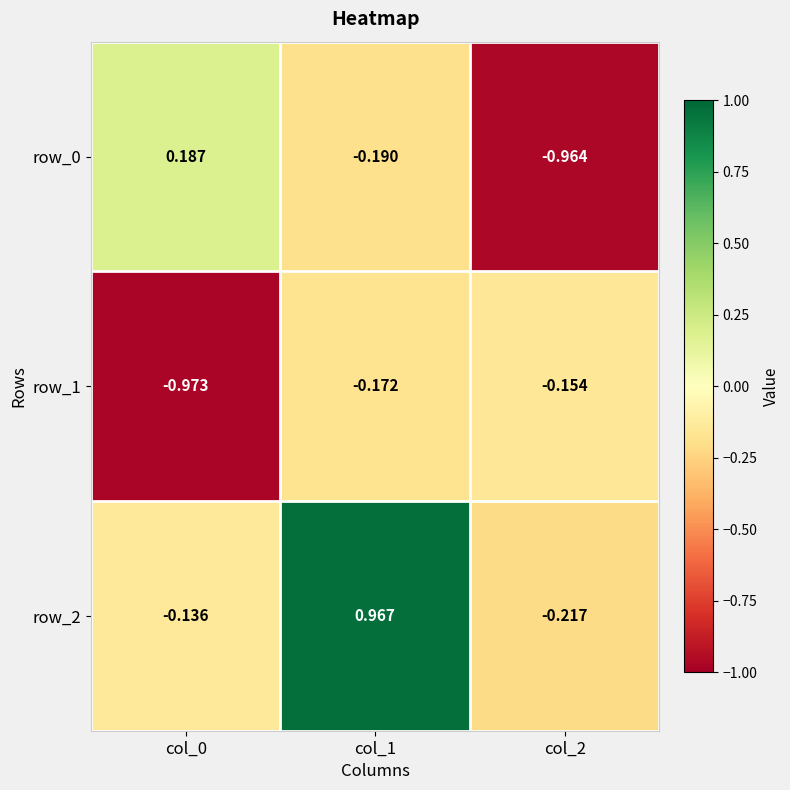

What is the sum of the row_0 values at col_0 and col_2?

-0.8